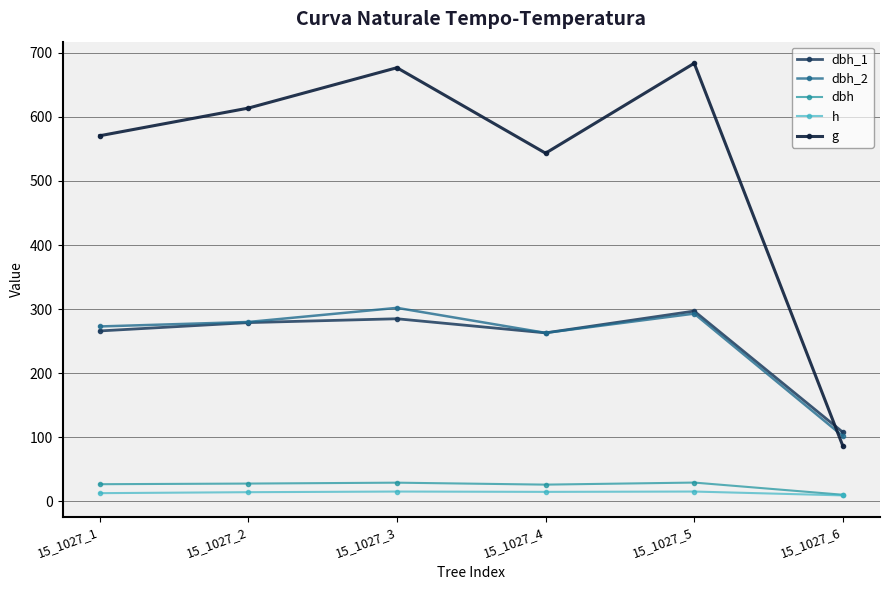

At how many categories does at least one series exceed 233?

5